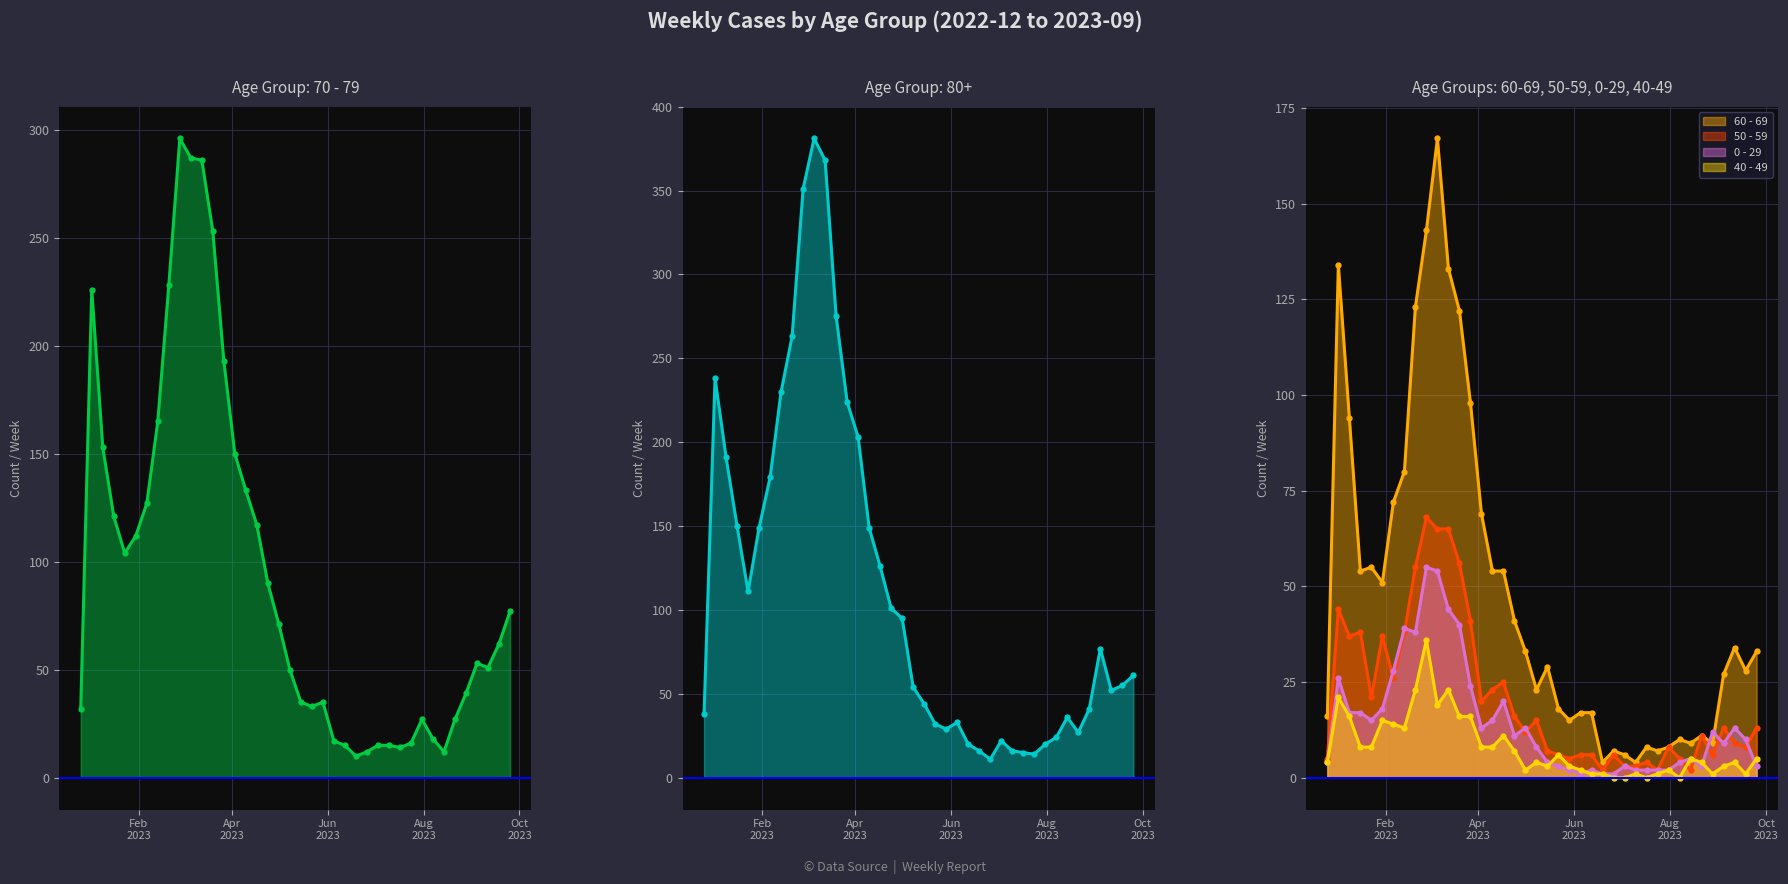

True or false: 0 - 29 and 80+ cross at least once.

False